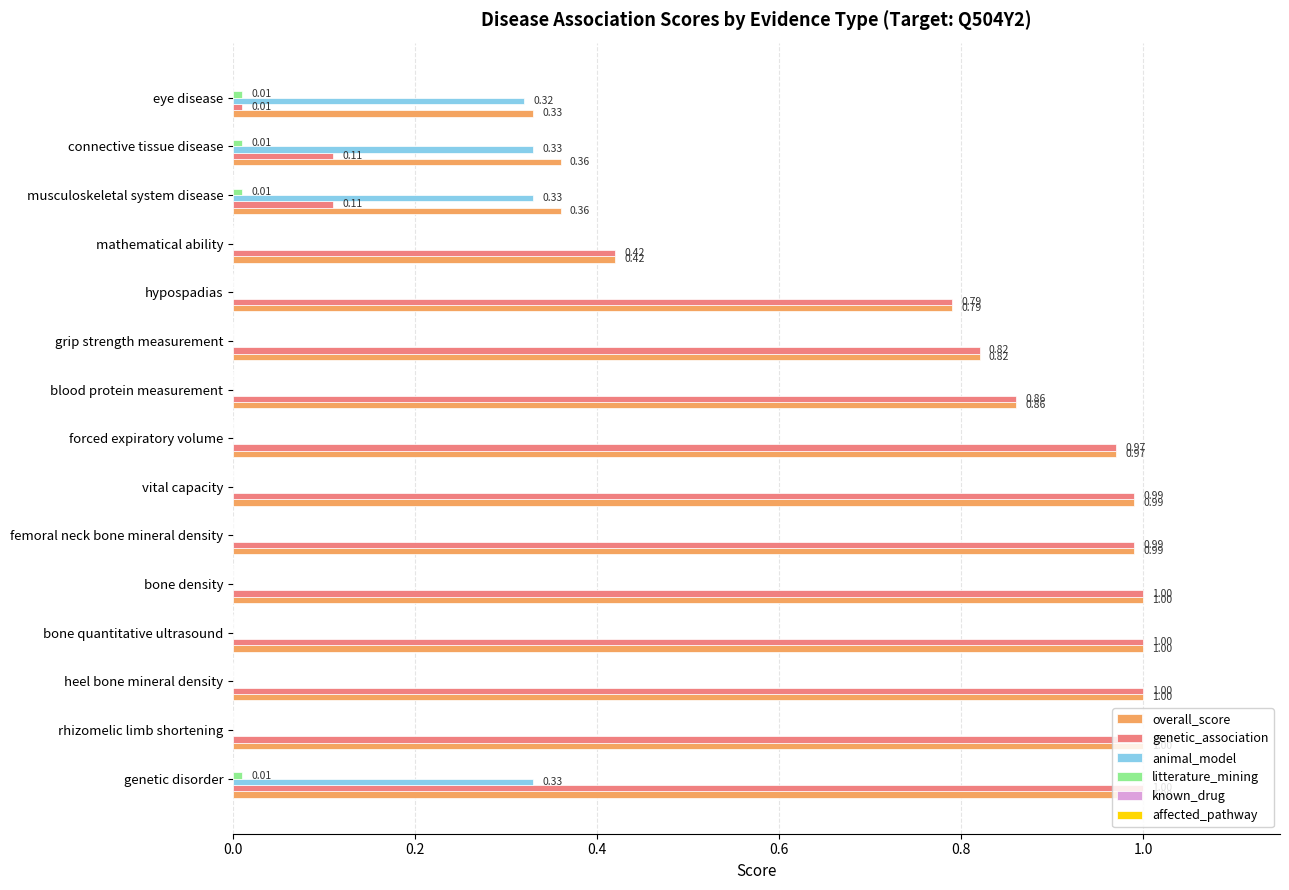

What is the sum of all overall_score values?

11.9